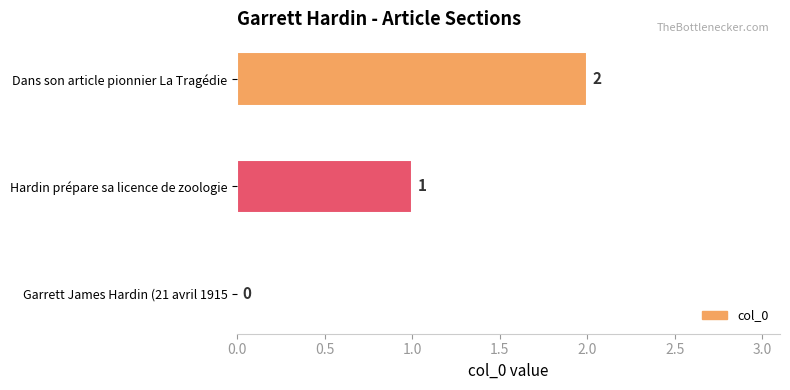

Is it true that the value at Garrett James Hardin (21 avril 1915 is 1?

False